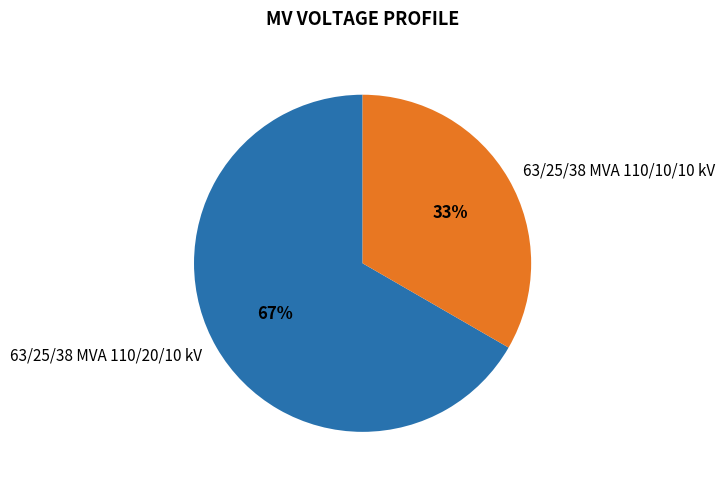

Which slice is the largest?

63/25/38 MVA 110/20/10 kV